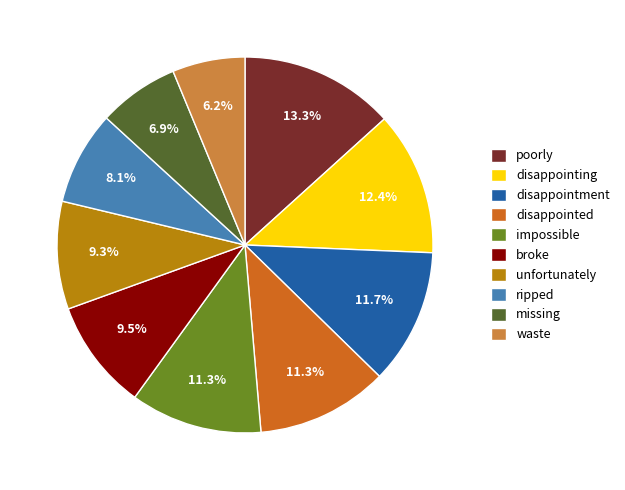

Count the number of slices in the pie.

10